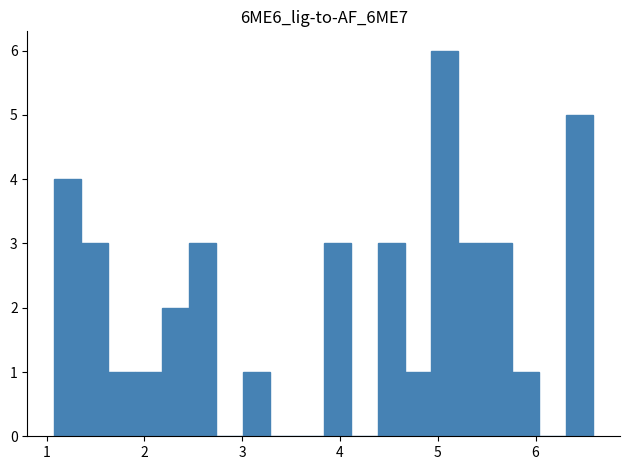

Around what value on the x-axis is the tallest bar? Give the approximate position of its centre, as read against the axis.

5.1